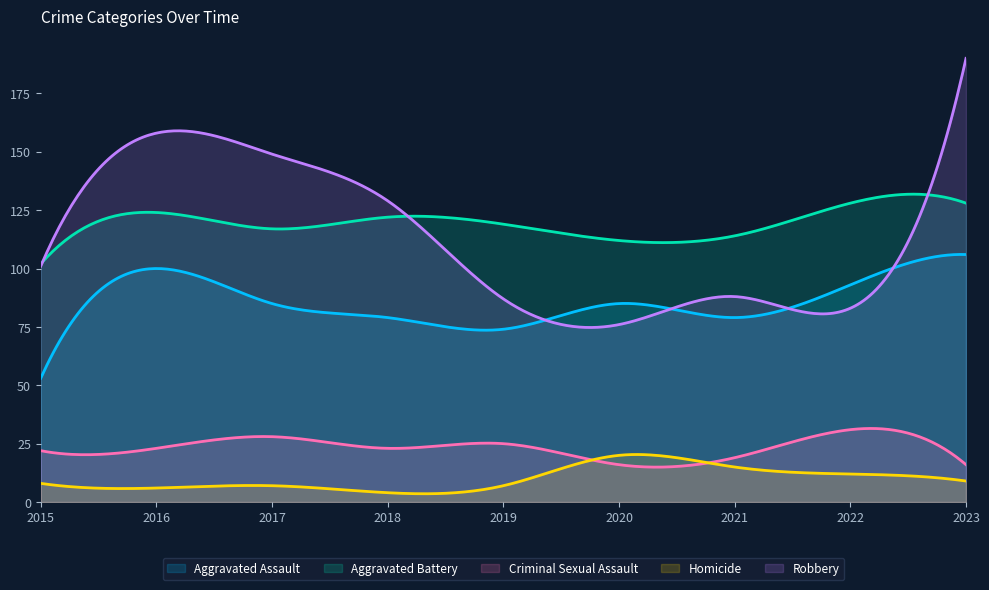

Rank the categories by Robbery value from lowest to highest.

2020, 2022, 2019, 2021, 2015, 2018, 2017, 2016, 2023